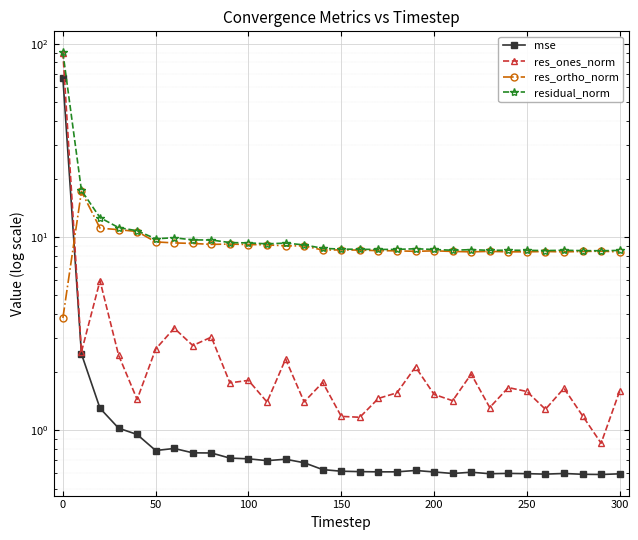

List the series in order of their peak value, lowest first.

res_ortho_norm, mse, res_ones_norm, residual_norm